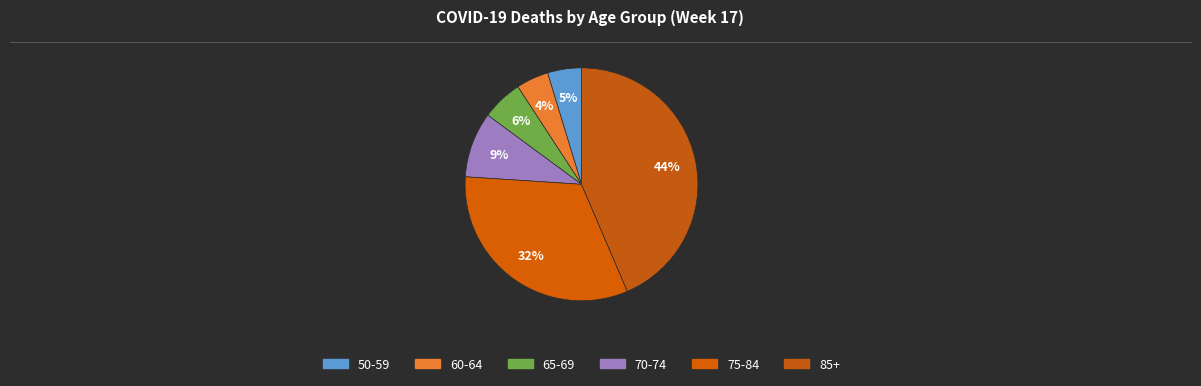

Count the number of slices in the pie.

6